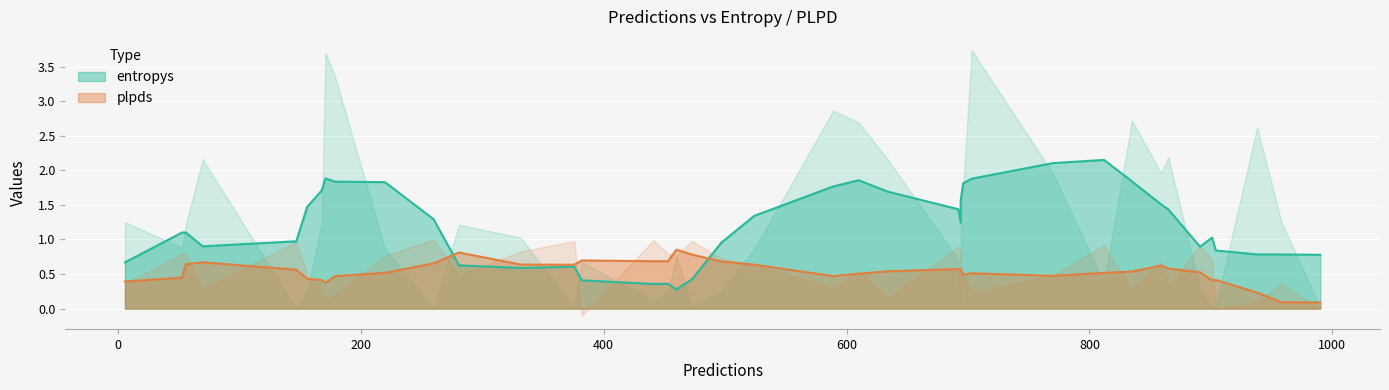

Is the value of entropys at 441 greater than the value of plpds at 382?

Yes